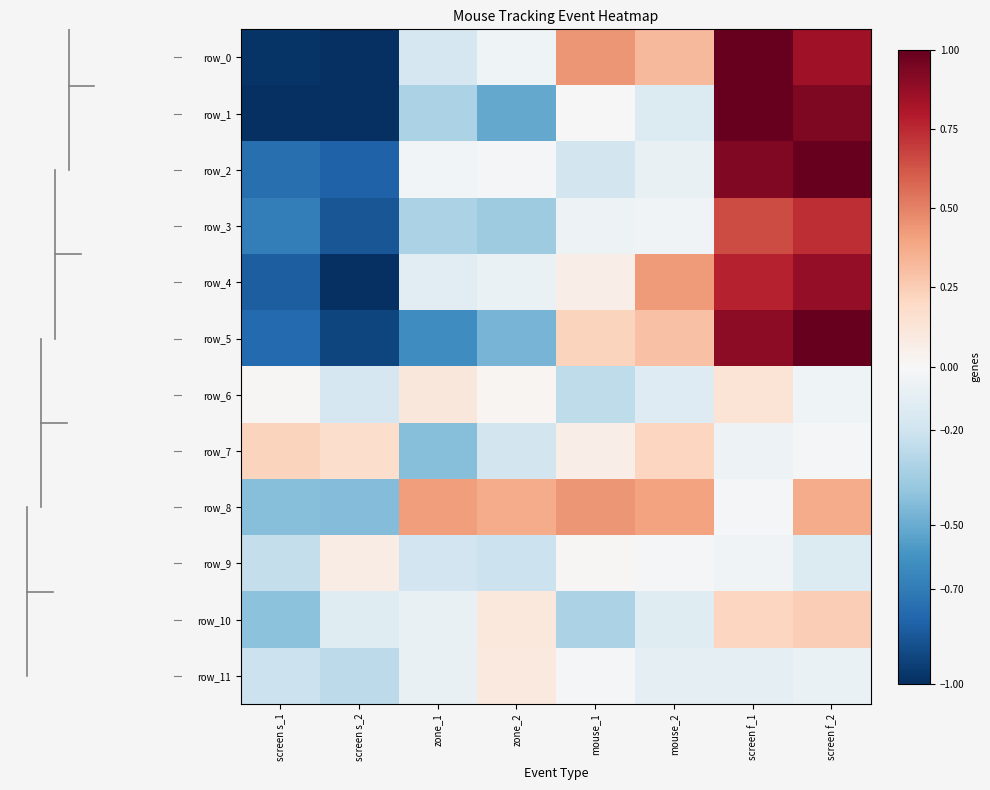

Which series has the largest total across all categories?

row_8